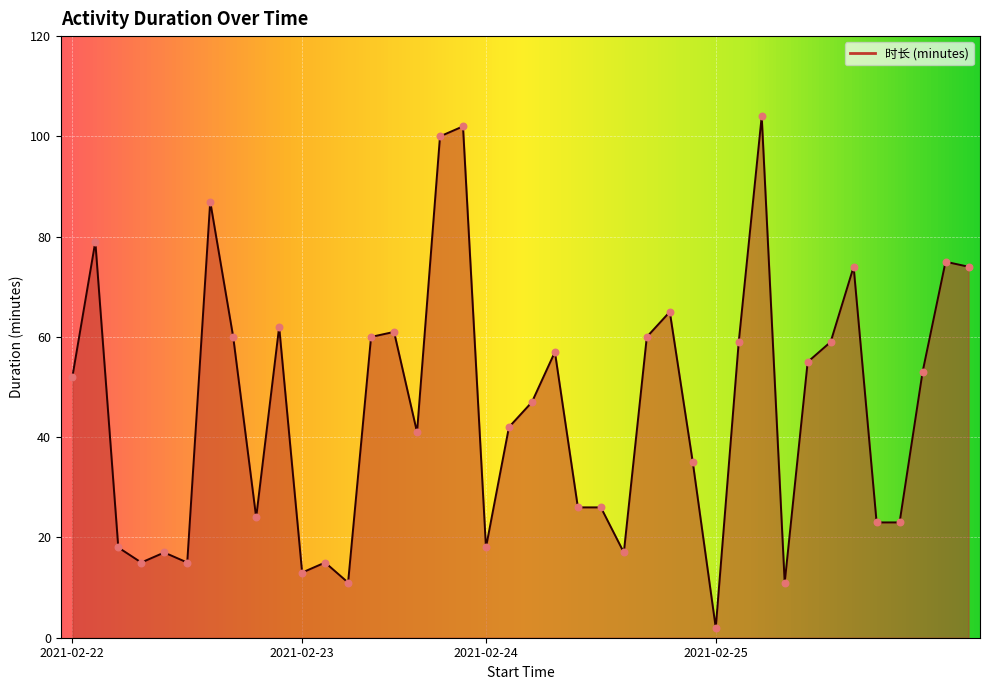

What is the difference between the maximum and minimum values?

102